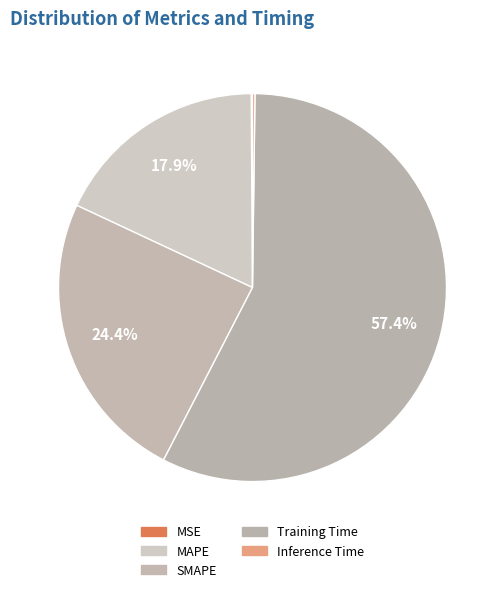

What is the smallest slice in the pie chart?

MSE